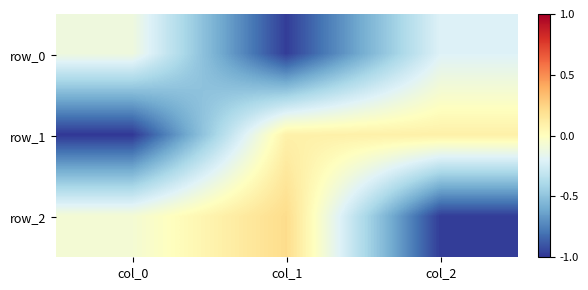

The row_1 series shows 0.1 at col_2. True or false?

True